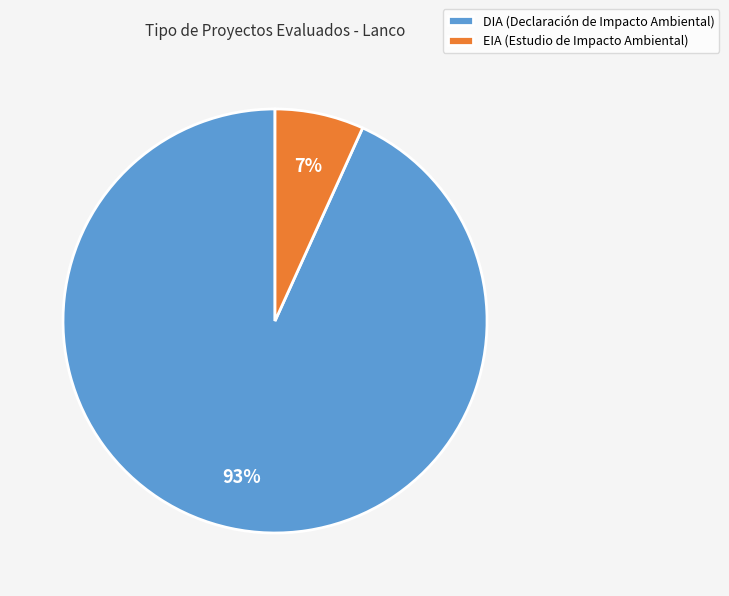

Which has a higher value, EIA (Estudio de Impacto Ambiental) or DIA (Declaración de Impacto Ambiental)?

DIA (Declaración de Impacto Ambiental)